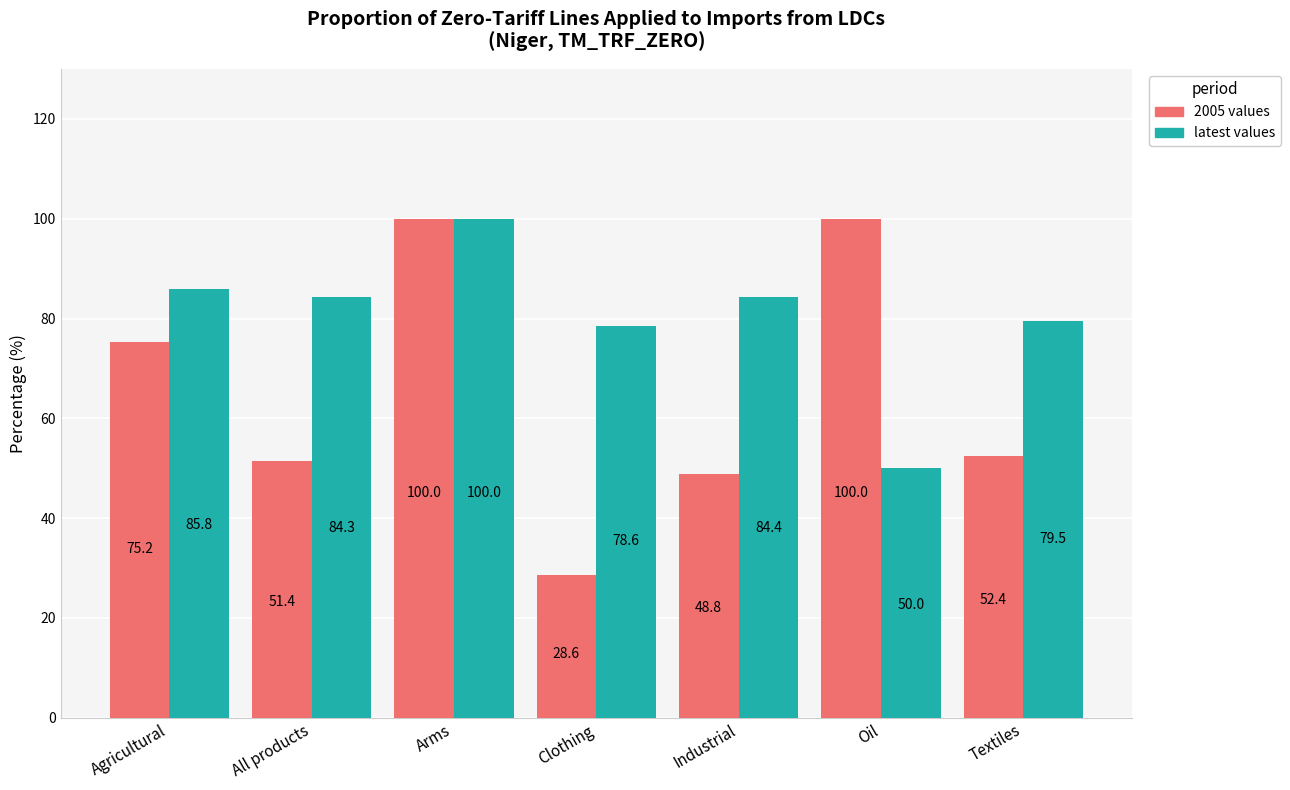

Is it true that 2005 values equals 52.4 at Textiles?

True